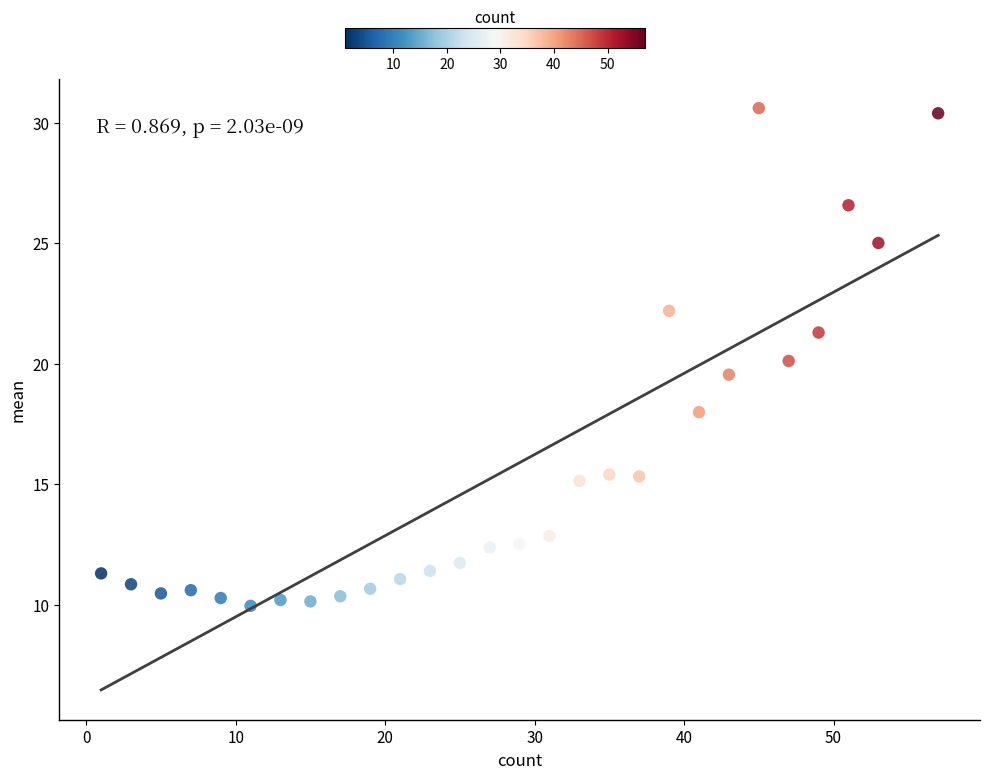

What is the range of Y values (max minus min)?

20.6